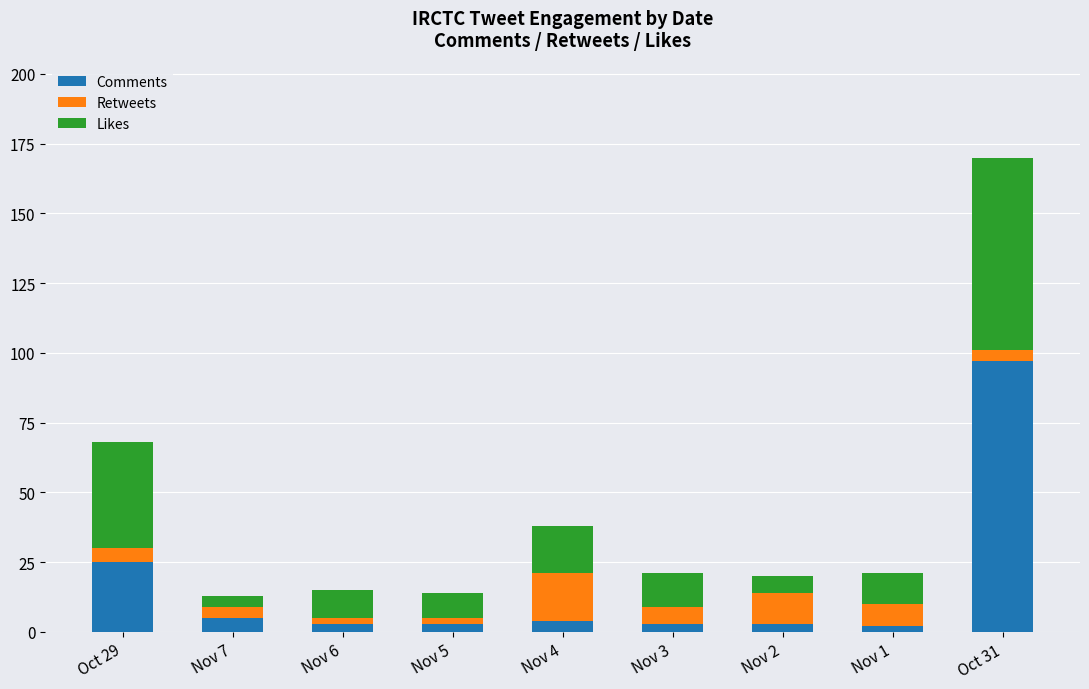

How many distinct data groups are displayed?

3